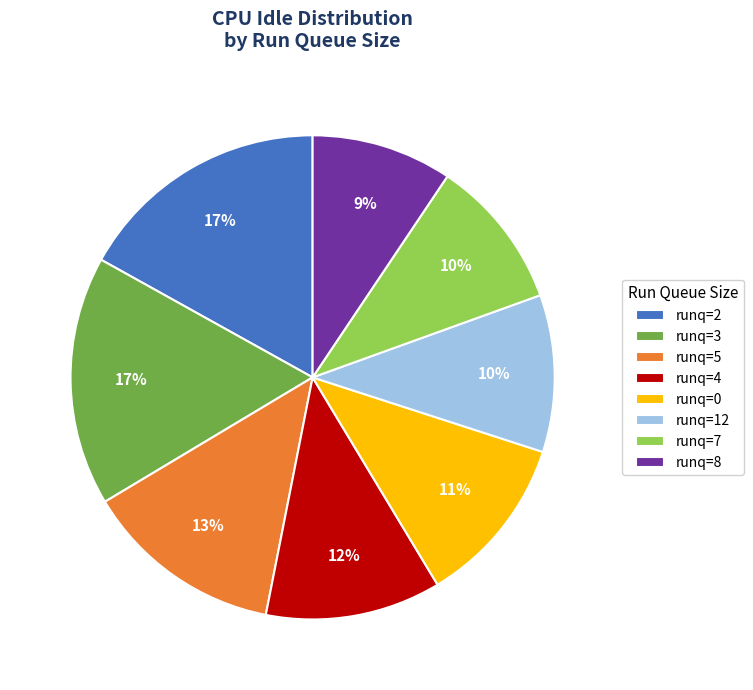

To the nearest percent, what is the difference between the largest and smallest slice percentages?

8%